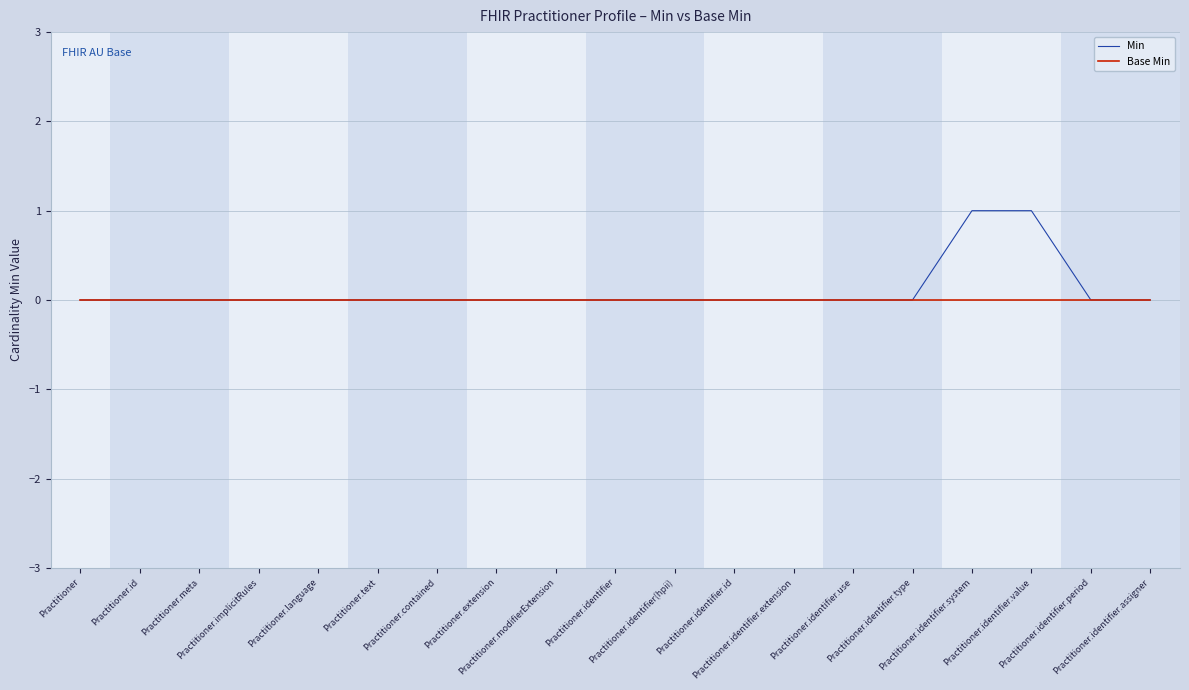

List the series in order of their peak value, lowest first.

Base Min, Min